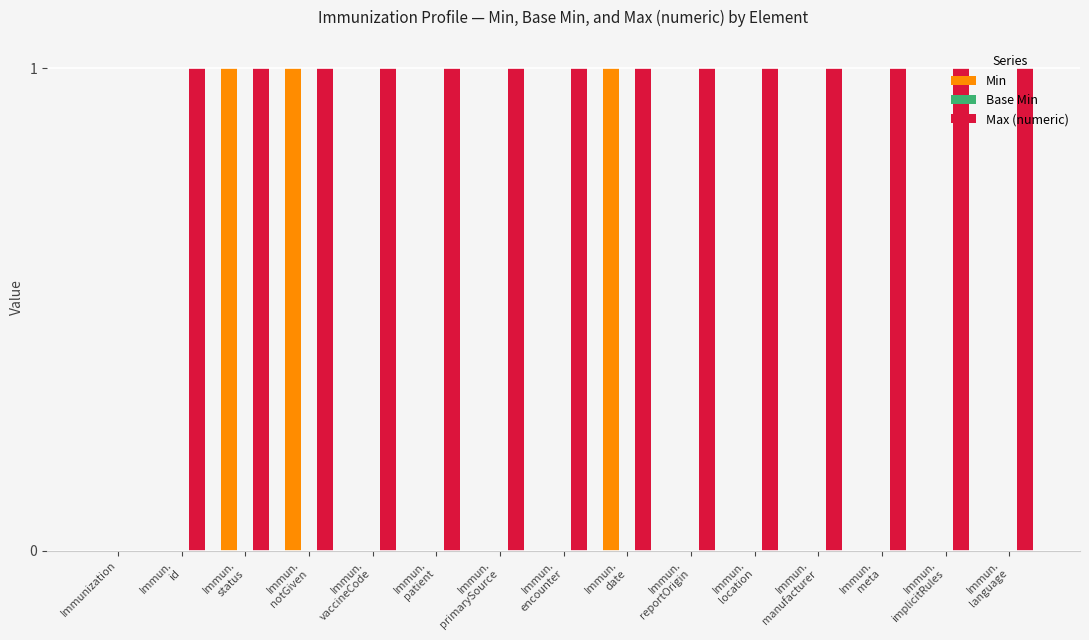

Are the bars horizontal?

No